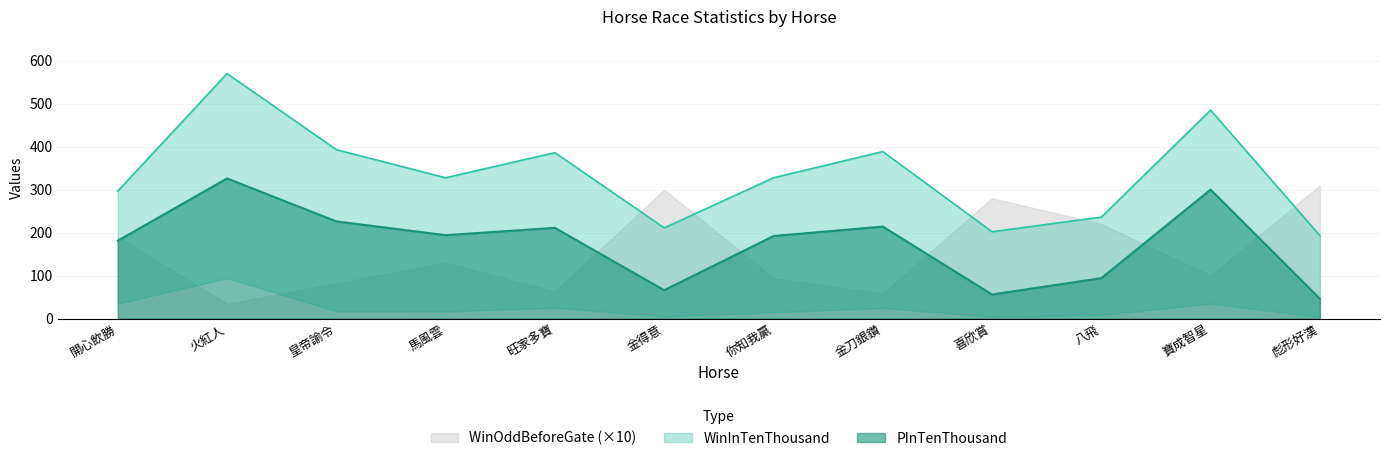

What is the label of the 5th point from the left?

旺家多寶